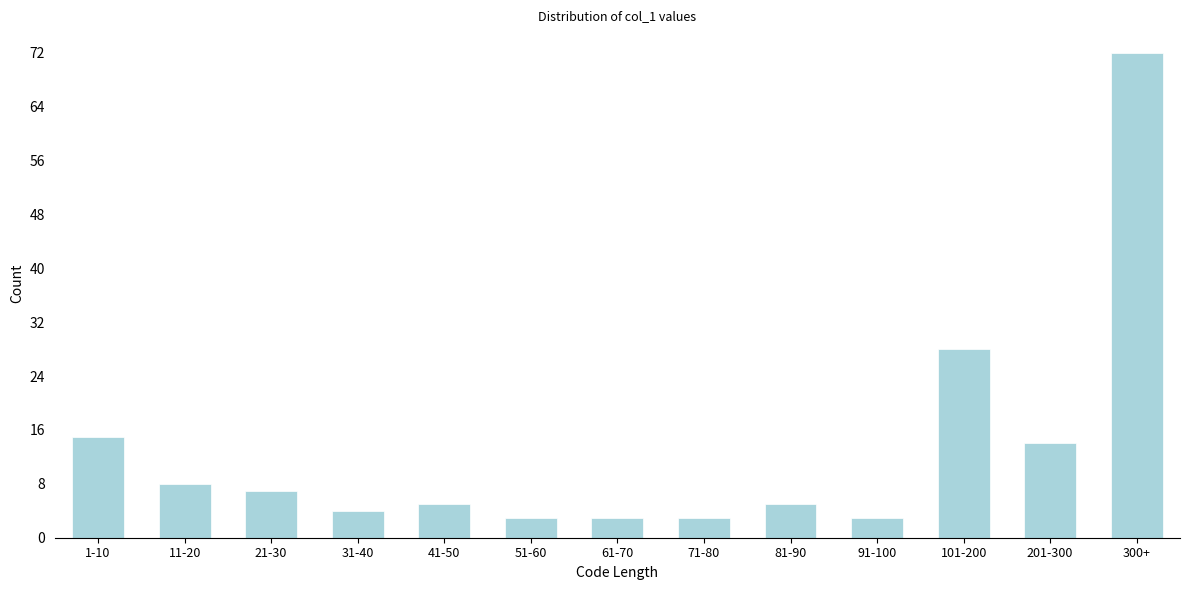

Reading left to right, what are all the values shown in this chart?

1-10=15	11-20=8	21-30=7	31-40=4	41-50=5	51-60=3	61-70=3	71-80=3	81-90=5	91-100=3	101-200=28	201-300=14	300+=72